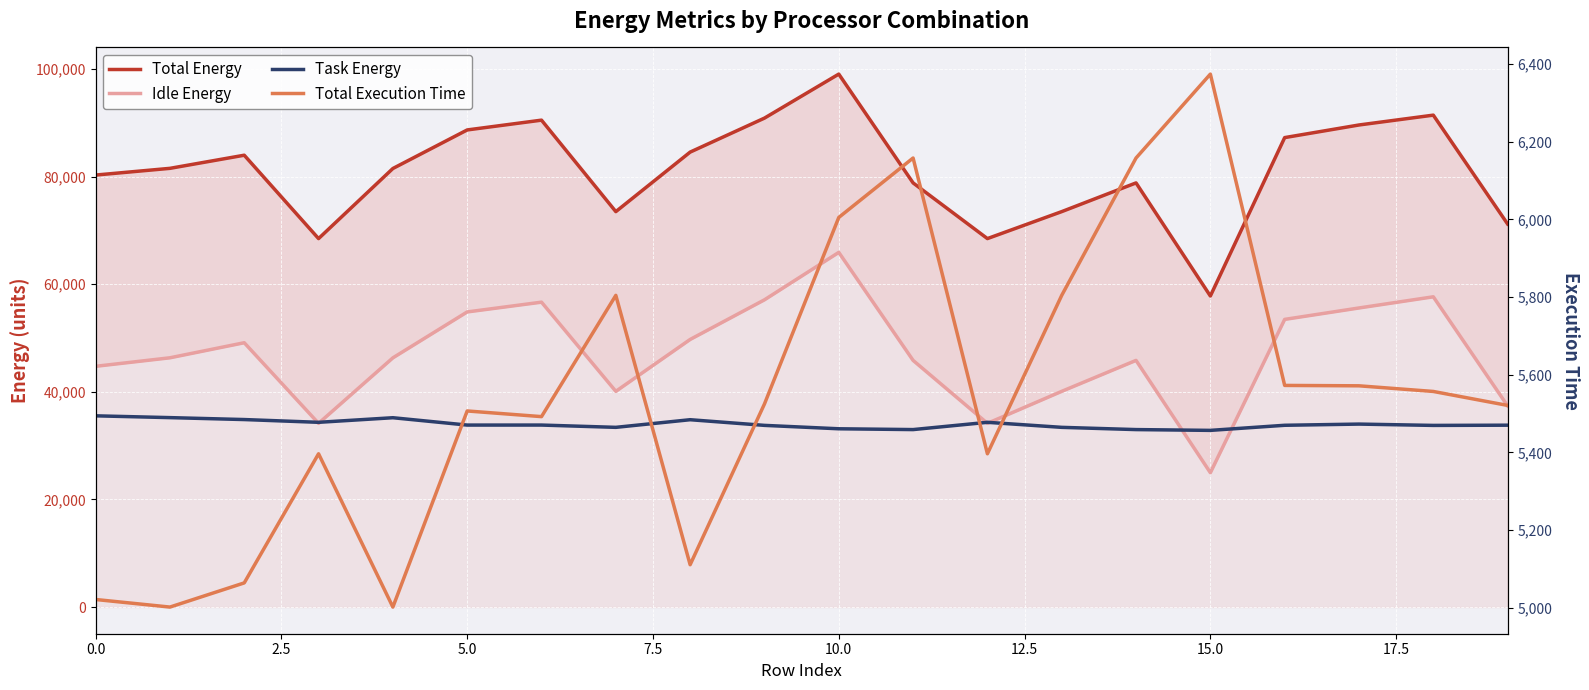

True or false: Total Execution Time and Idle Energy intersect in this chart.

False